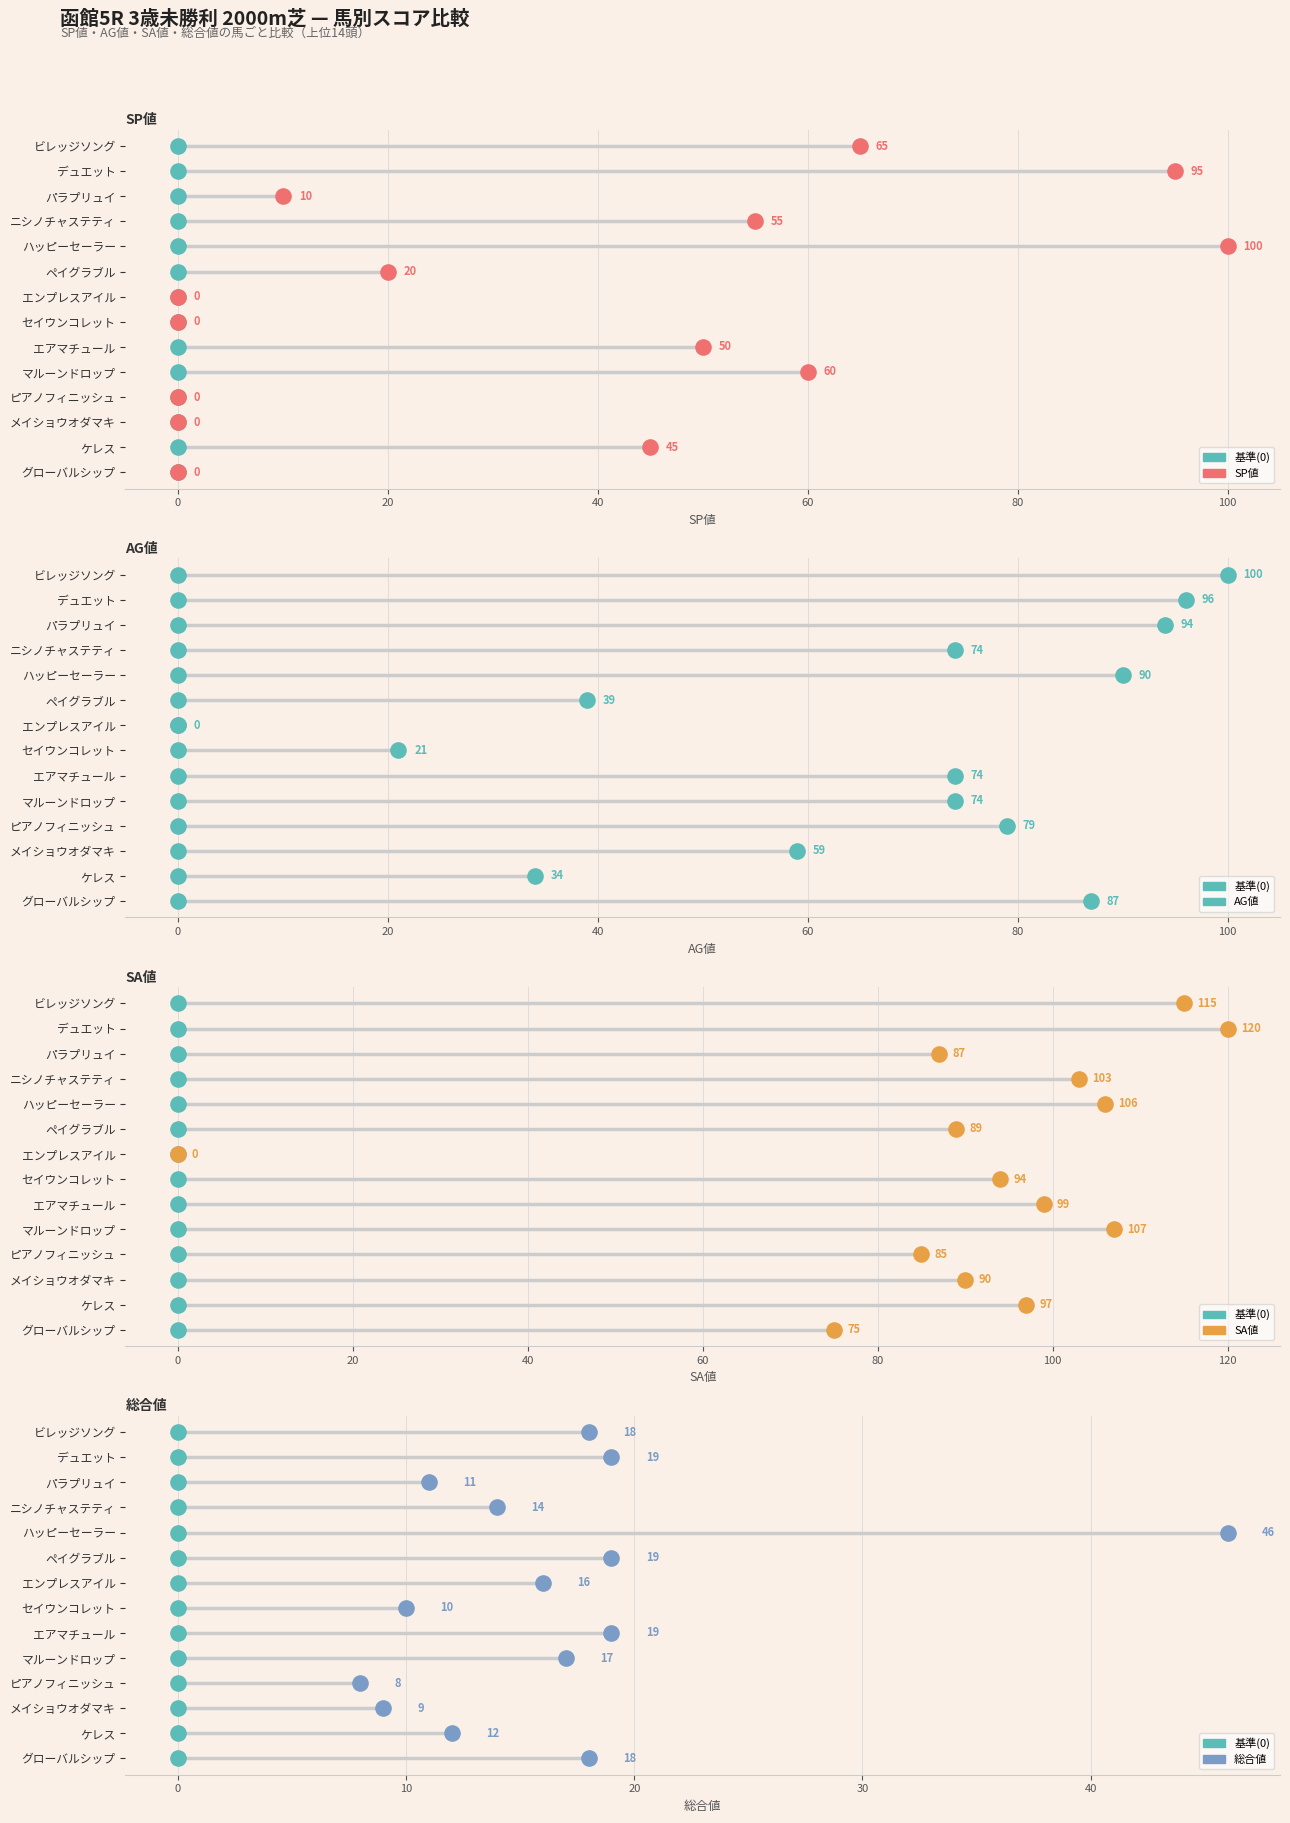

Is the value of 基準(0) at 0 greater than the value of AG値 at 11?

No